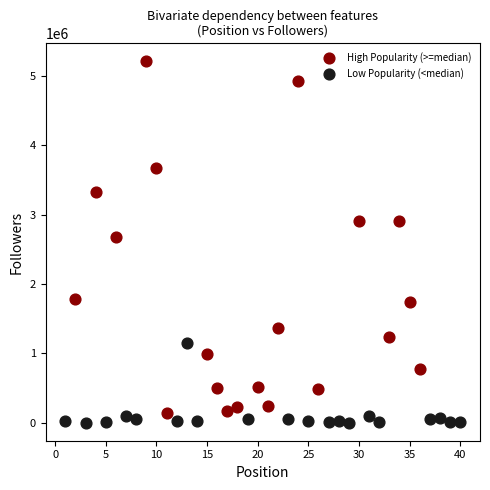

Which series reaches the maximum Y coordinate?

High Popularity (>=median)